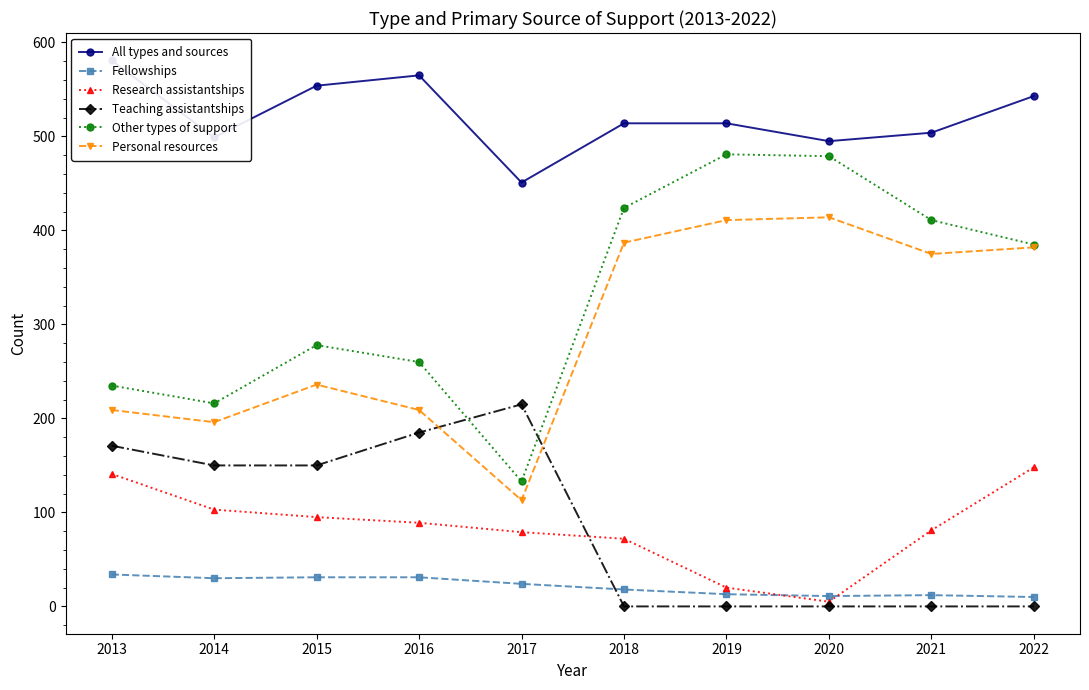

Which label corresponds to the largest value in the chart?

2013